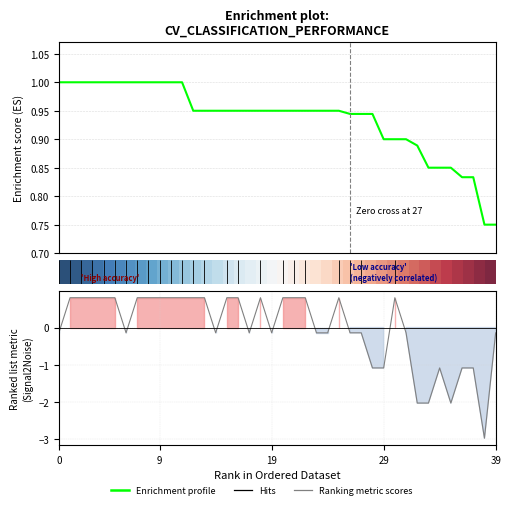

Between 20 and 10, which is larger?

10